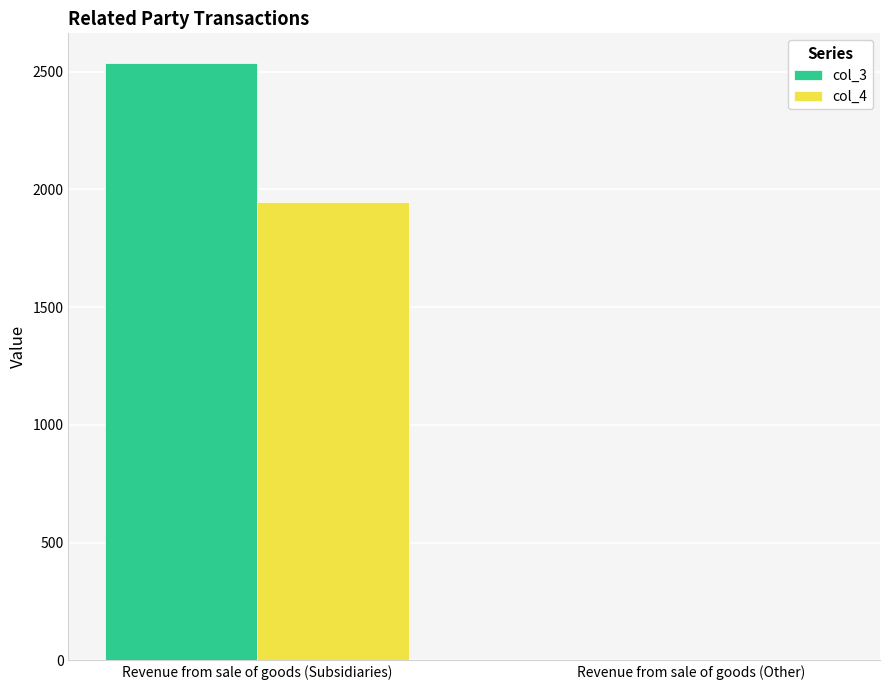

What is the sum of all col_3 values?

2536.1